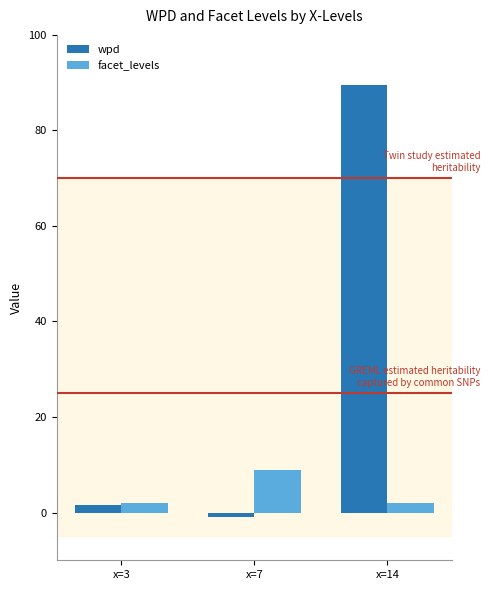

What is the difference between the facet_levels values at x=14 and x=7?

7.0